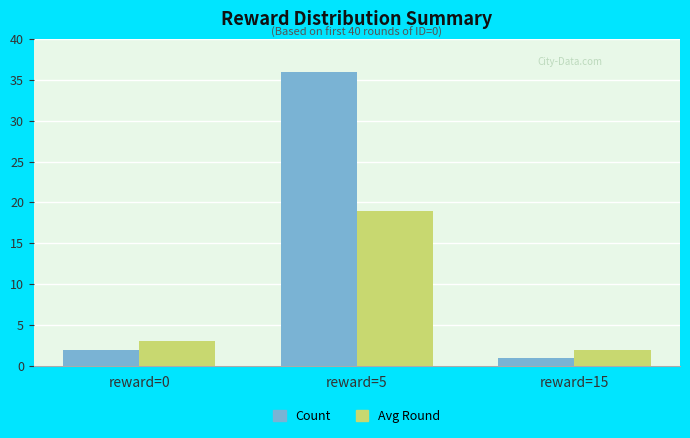

What is the value of the Avg Round bar at the 2nd from the left?

19